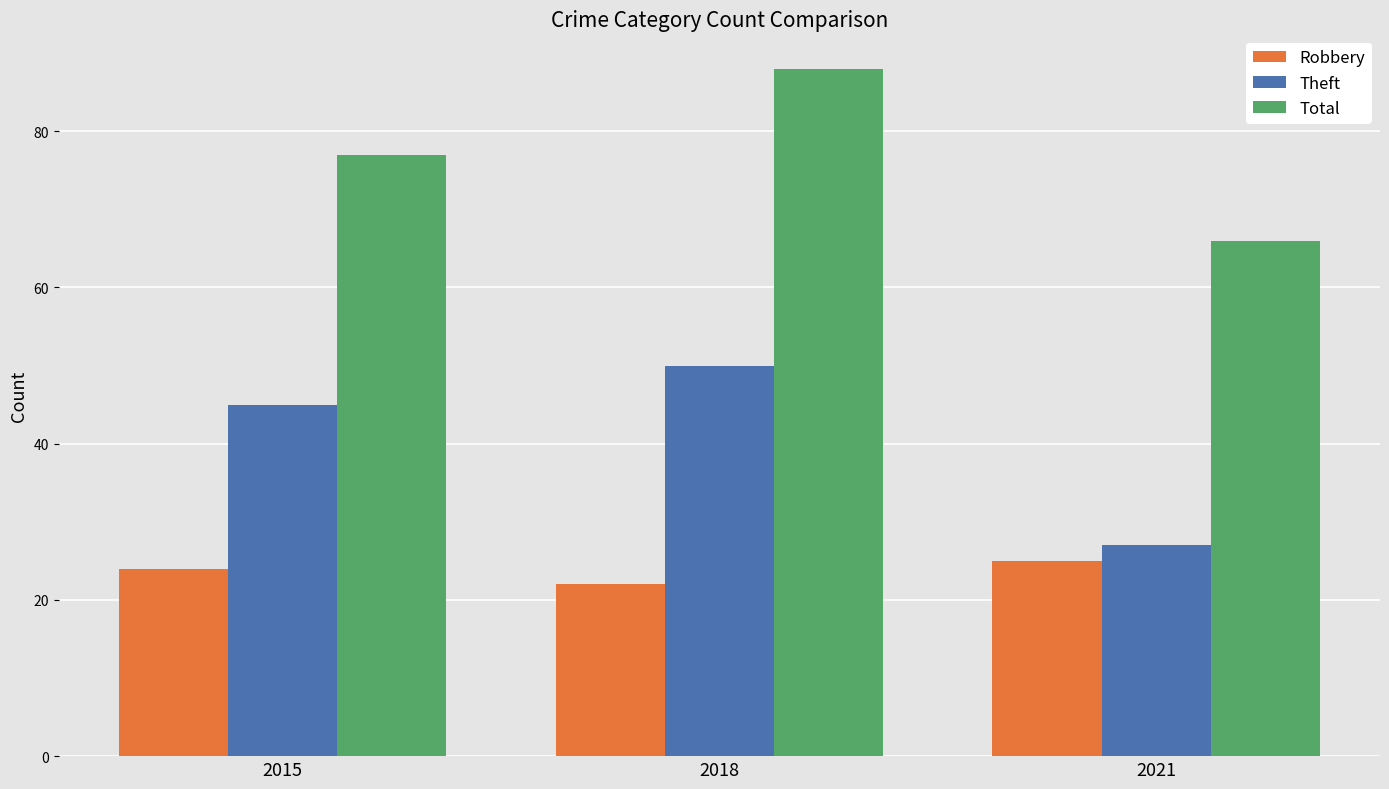

What is the difference between the maximum and minimum values in the Theft series?

23